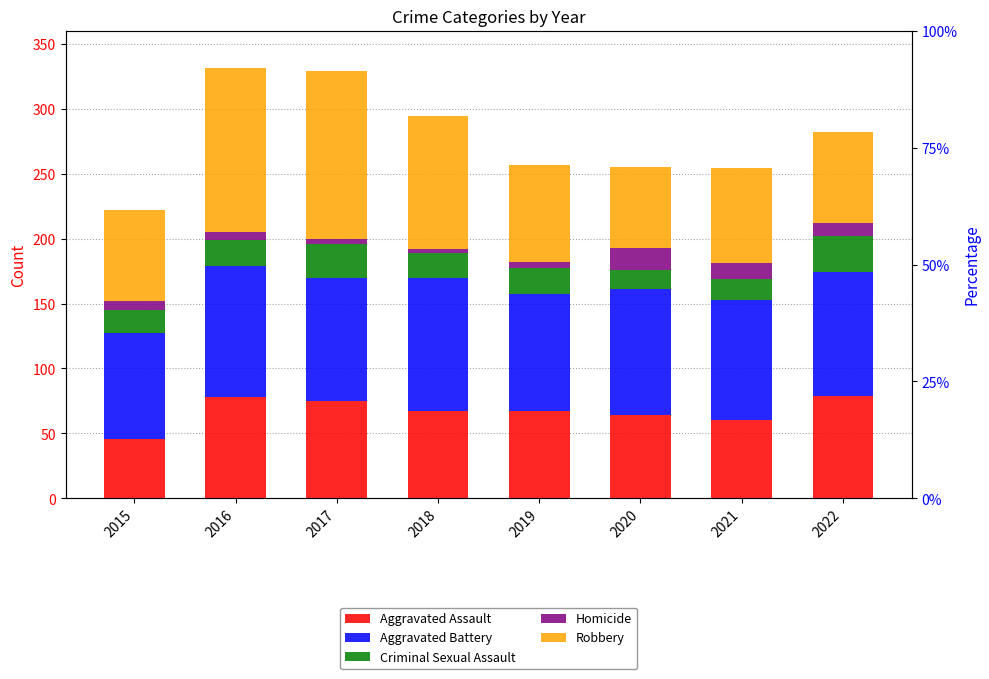

Reading left to right, what are all the values shown in this chart?

Aggravated Assault: 46	78	75	67	67	64	60	79
Aggravated Battery: 81	101	95	103	90	97	93	95
Criminal Sexual Assault: 18	20	26	19	20	15	16	28
Homicide: 7	6	4	3	5	17	12	10
Robbery: 70	126	129	102	75	62	73	70